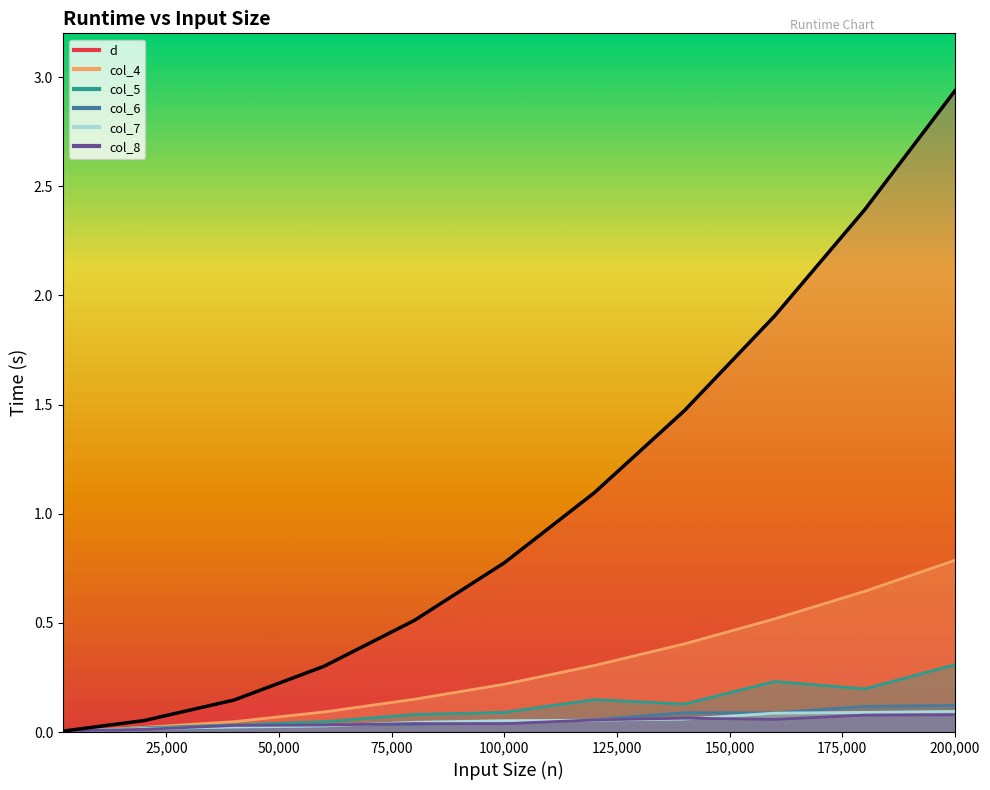

Is it true that col_6 equals 0.1 at 180000?

True